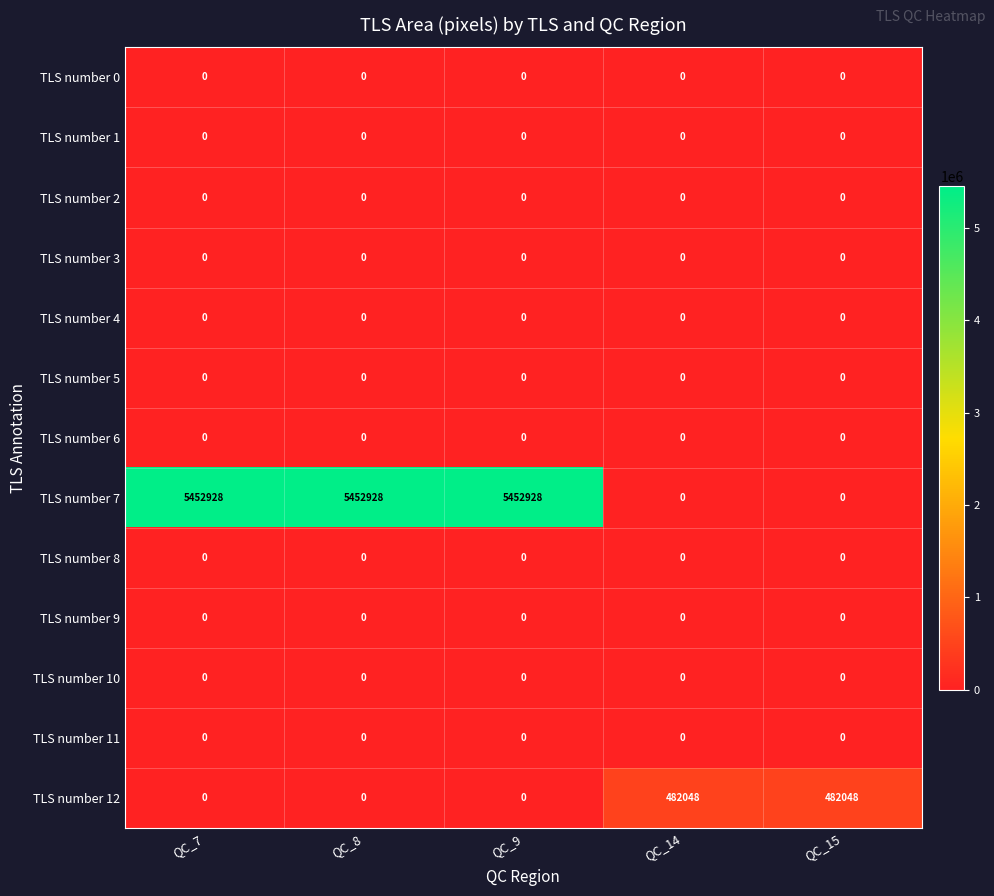

The value of TLS number 1 at QC_8 is 0. True or false?

True